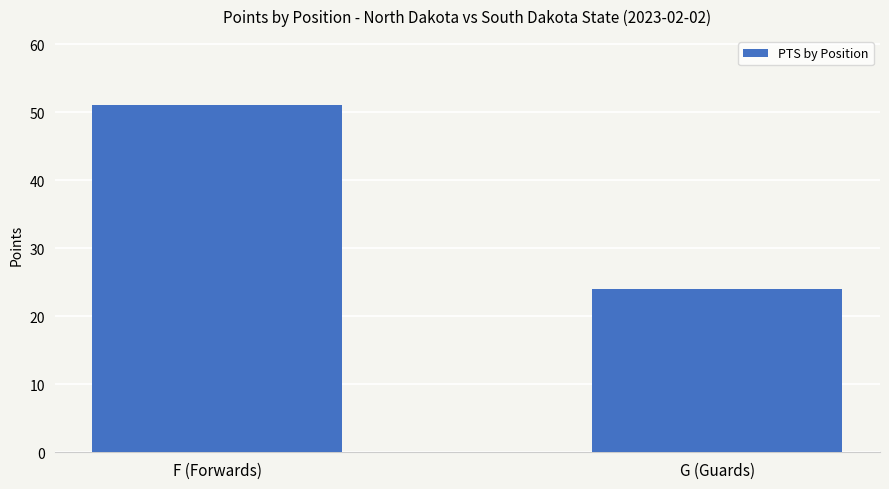

What is the label of the 2nd bar from the right?

F (Forwards)